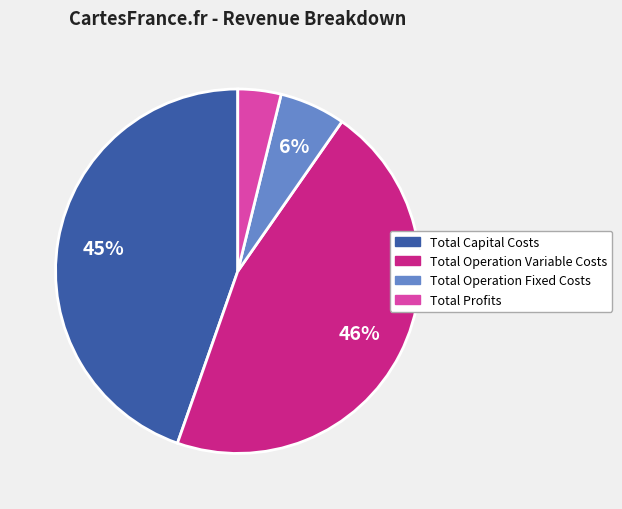

Is it true that Total Operation Variable Costs is 37% of the pie?

False